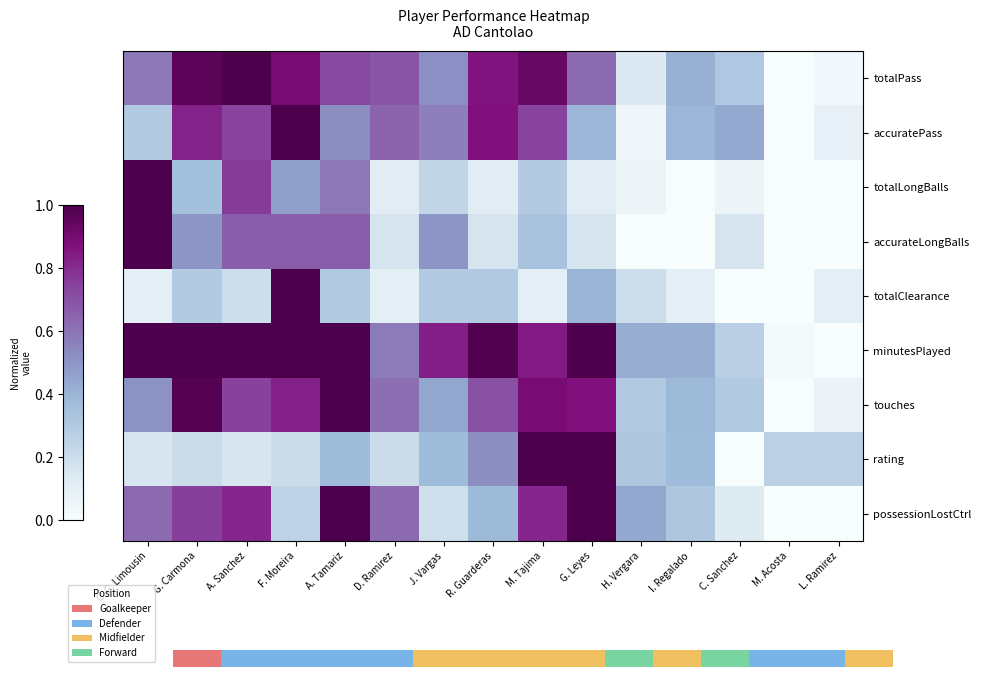

At how many categories does at least one series exceed 0?

15